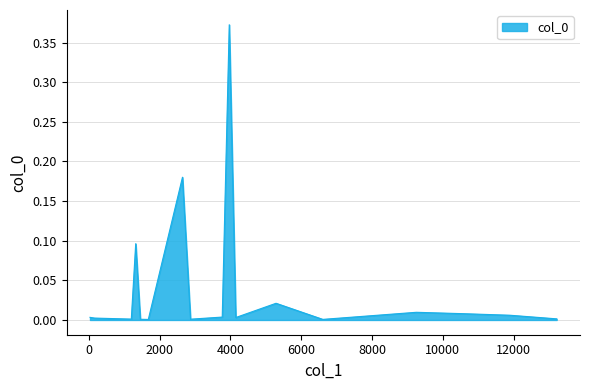

Reading left to right, transcribe all the data shown in this chart.

30.043=0.0	158.22=0.0	1197.7=0.0	1321.9=0.1	1452.1=0.0	1678.4=0.0	2643.7=0.2	2870.1=0.0	3767.3=0.0	3965.6=0.4	4149.9=0.0	5287.5=0.0	6609.4=0.0	9253.1=0.0	10575.0=0.0	11897.0=0.0	13219.0=0.0